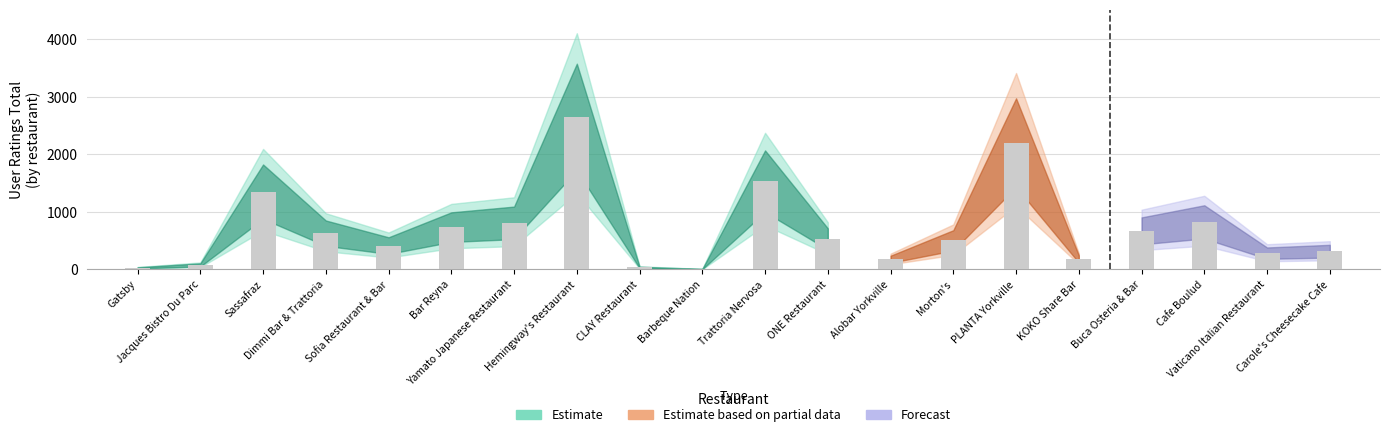

What is the greatest value displayed?

2647